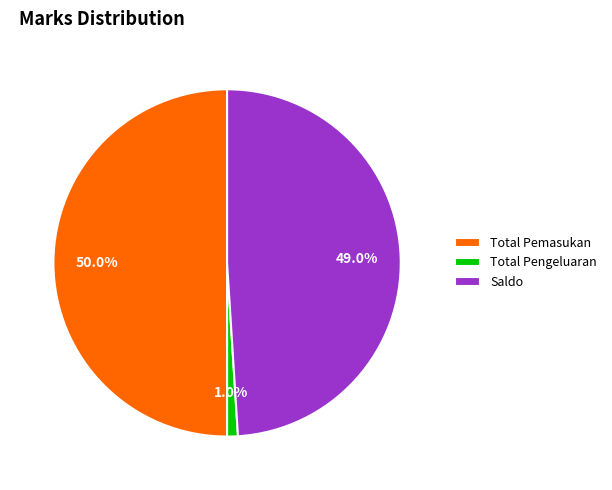

Which has a higher value, Saldo or Total Pemasukan?

Total Pemasukan